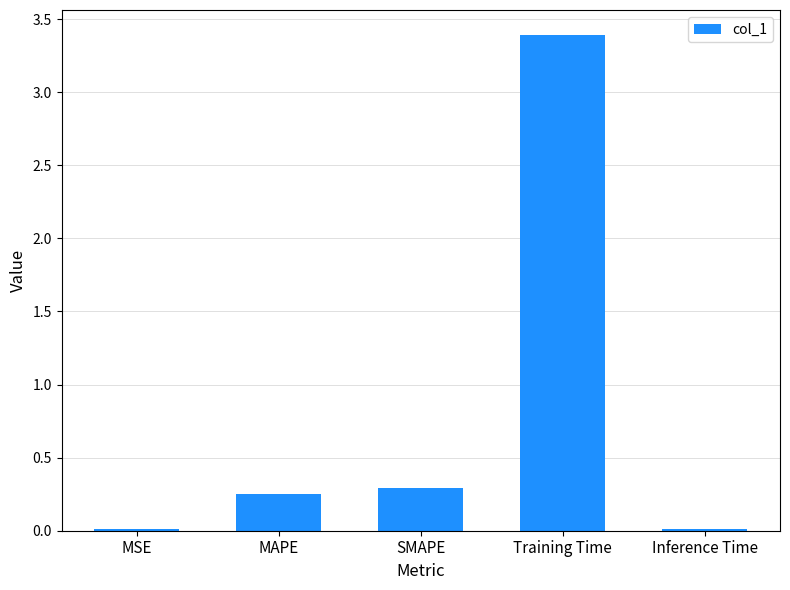

What is the sum of all values?

4.0